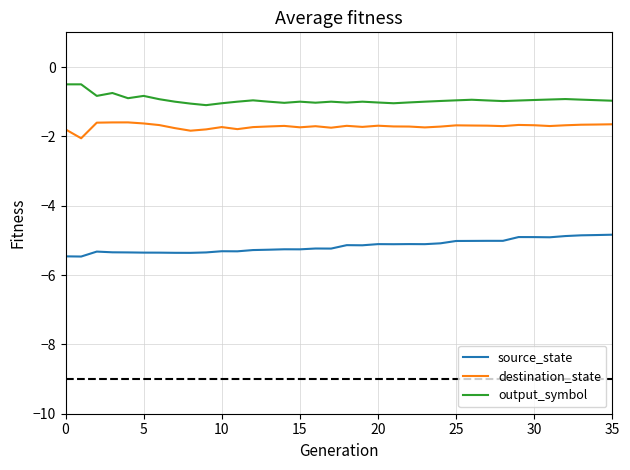

In destination_state, how many points are lower than both neighbors (excluding endpoints)?

9